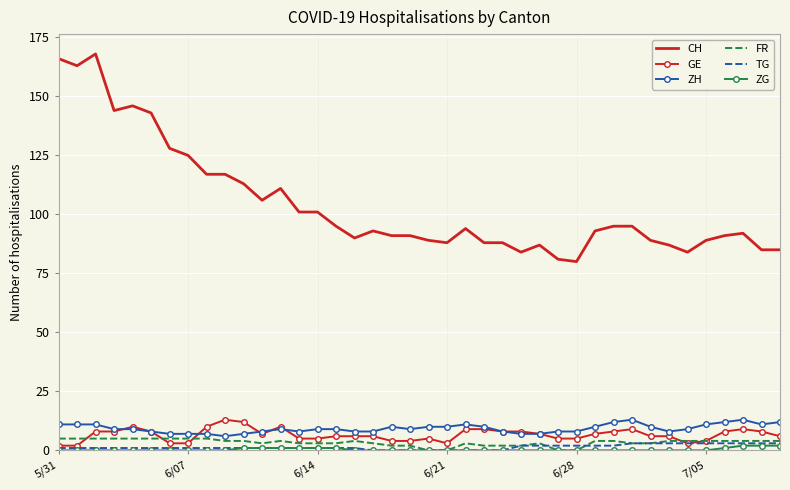

How many TG values are between 1 and 2?

23